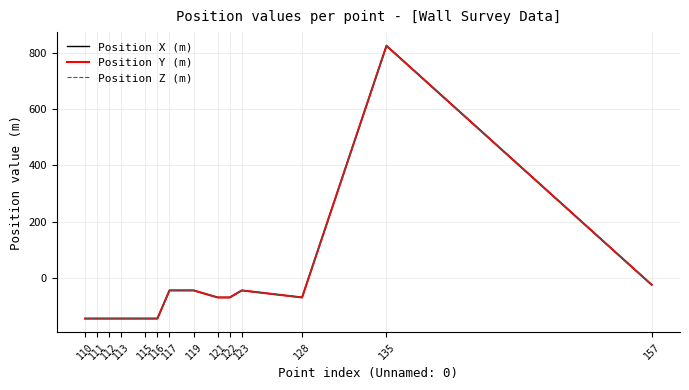

What is the approximate value of Position Z (m) at 128, to the nearest 100?

-100